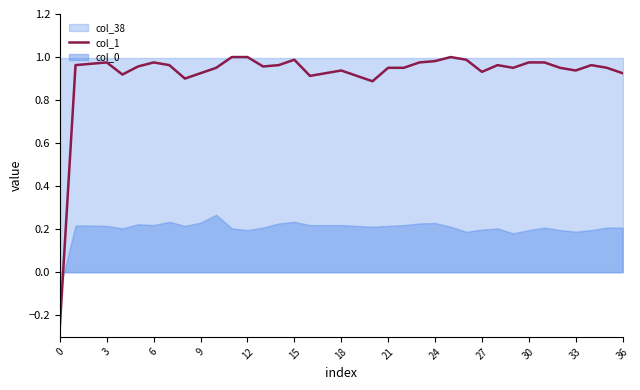

What is the minimum value shown in the chart?

-0.2